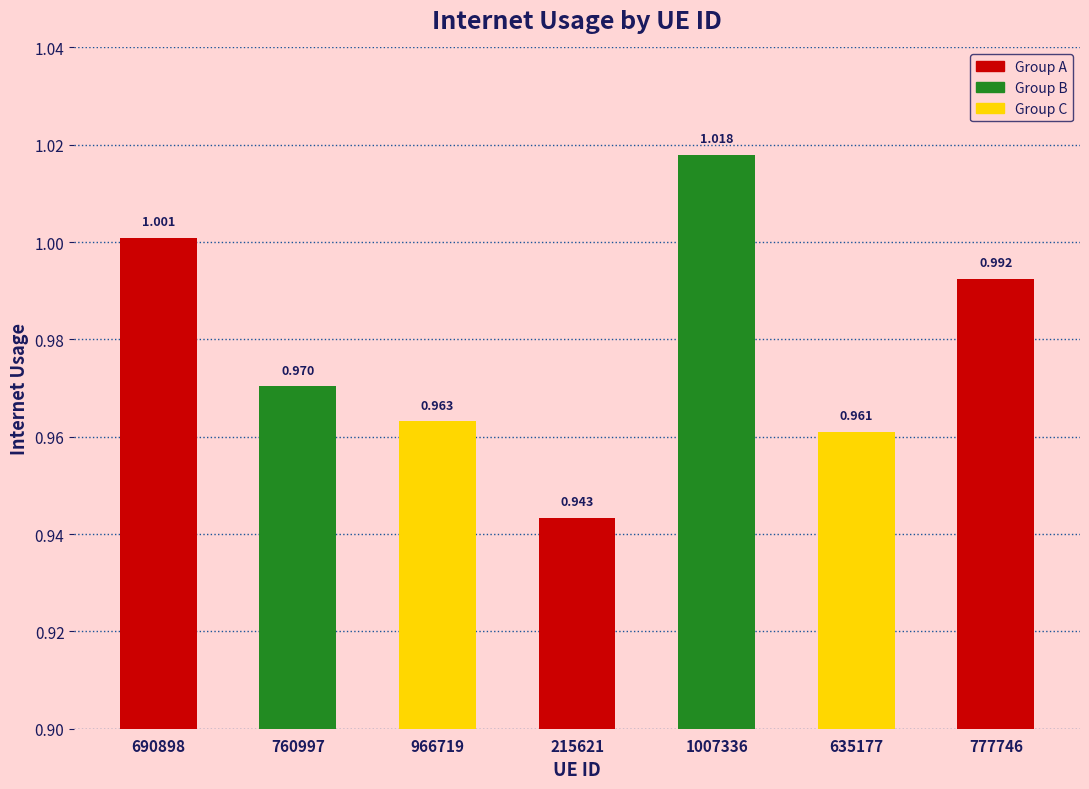

What is the sum of the values at 760997 and 777746?

2.0